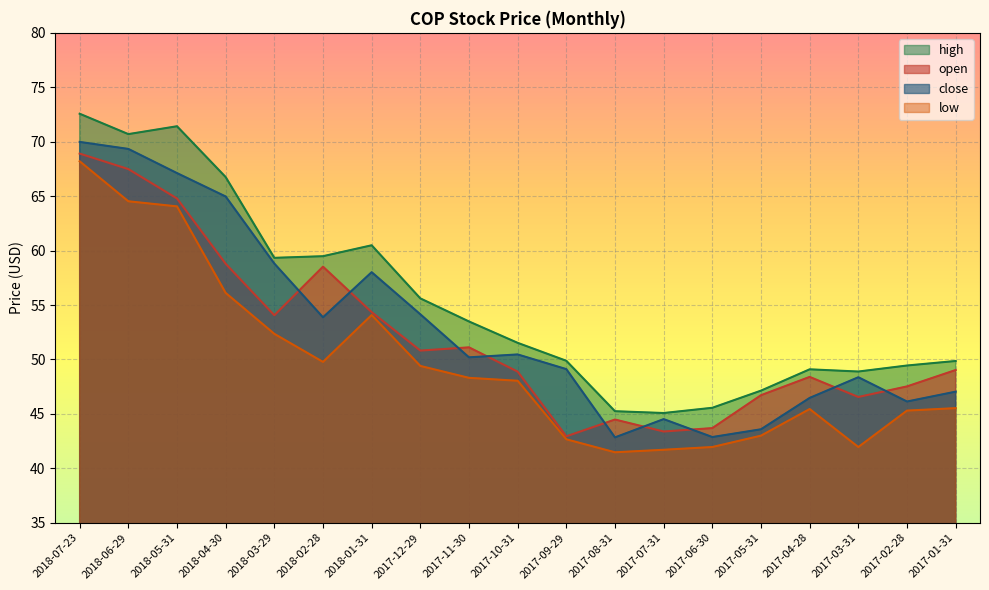

Is the value of close at 2017-12-29 greater than the value of high at 2018-04-30?

No